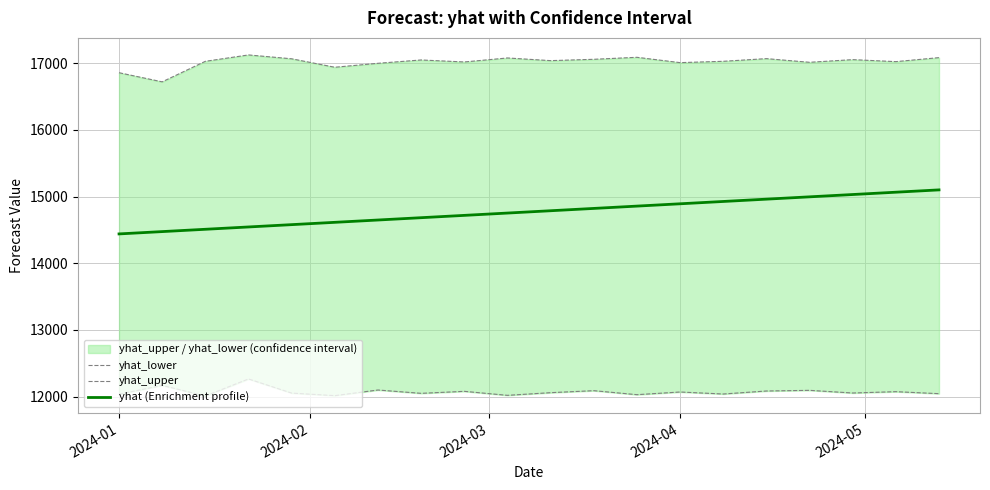

Reading right to left, transcribe all the data shown in this chart.

yhat_lower: 12045.0	12075.0	12055.0	12095.0	12085.0	12040.0	12070.0	12030.0	12090.0	12060.0	12020.0	12080.0	12050.0	12100.0	12015.4	12053.8	12266.0	12010.3	12169.2	12036.8
yhat_upper: 17085.0	17025.0	17055.0	17015.0	17070.0	17030.0	17010.0	17090.0	17060.0	17040.0	17080.0	17020.0	17050.0	17000.0	16940.7	17067.6	17125.4	17029.7	16721.9	16858.8
yhat (Enrichment profile): 15101.4	15066.7	15031.9	14997.2	14962.4	14927.7	14892.9	14858.1	14823.4	14788.6	14753.9	14719.1	14684.4	14649.6	14614.9	14580.1	14545.4	14510.6	14475.9	14441.1